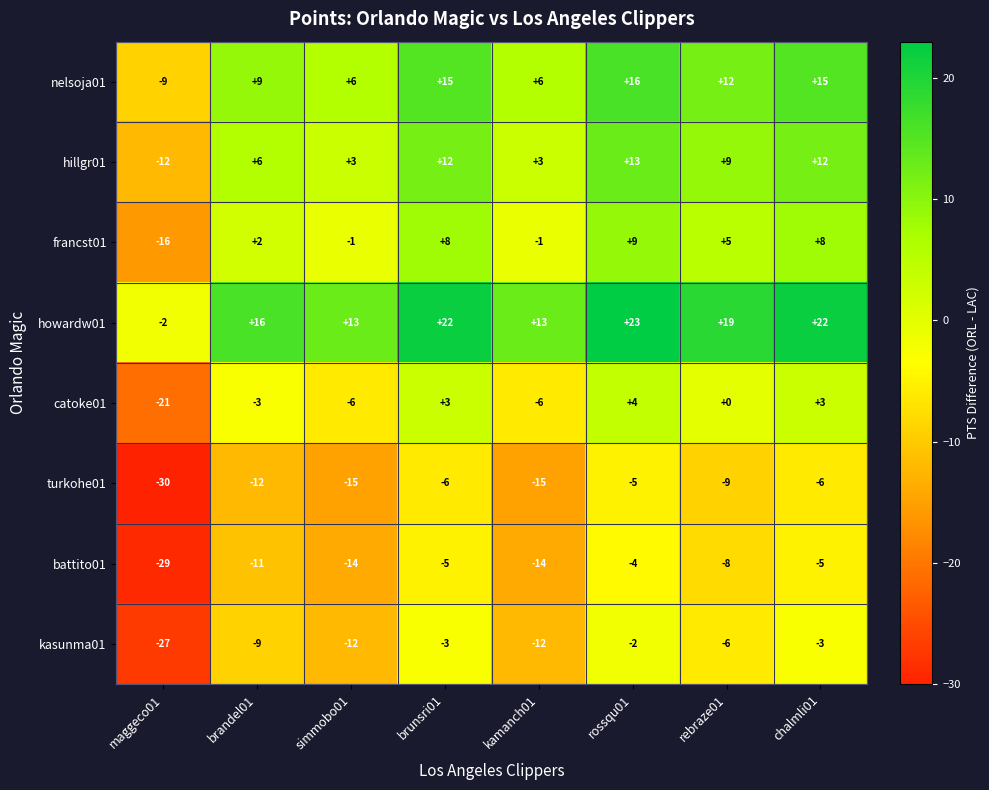

What is the minimum value shown in the chart?

-30